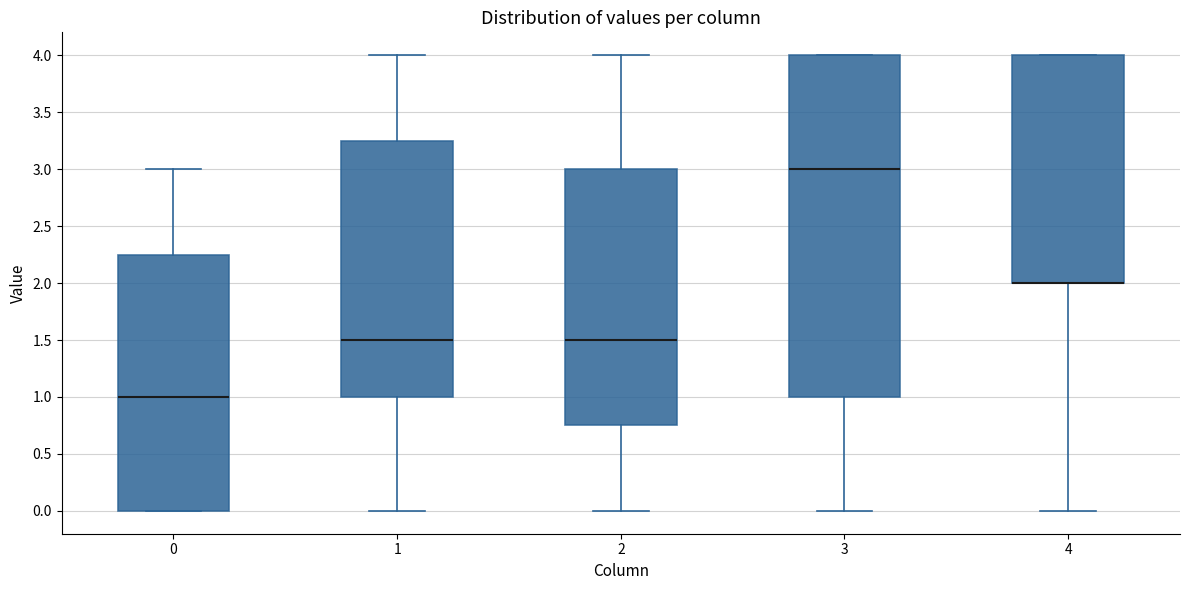

Reading left to right, transcribe this box plot: for each box, give where its median line is, the range the box spans, and where its two whiskers end, as read against the y-axis. The values are not printed on the chart, so give them approximately, as read against the axis.

0: median 1.00, box 0.00 to 2.25, whiskers 0.00 to 3.00
1: median 1.50, box 1.00 to 3.25, whiskers 0.00 to 4.00
2: median 1.50, box 0.75 to 3.00, whiskers 0.00 to 4.00
3: median 3.00, box 1.00 to 4.00, whiskers 0.00 to 4.00
4: median 2.00 (drawn on the box's lower edge), box 2.00 to 4.00, whiskers 0.00 to 4.00